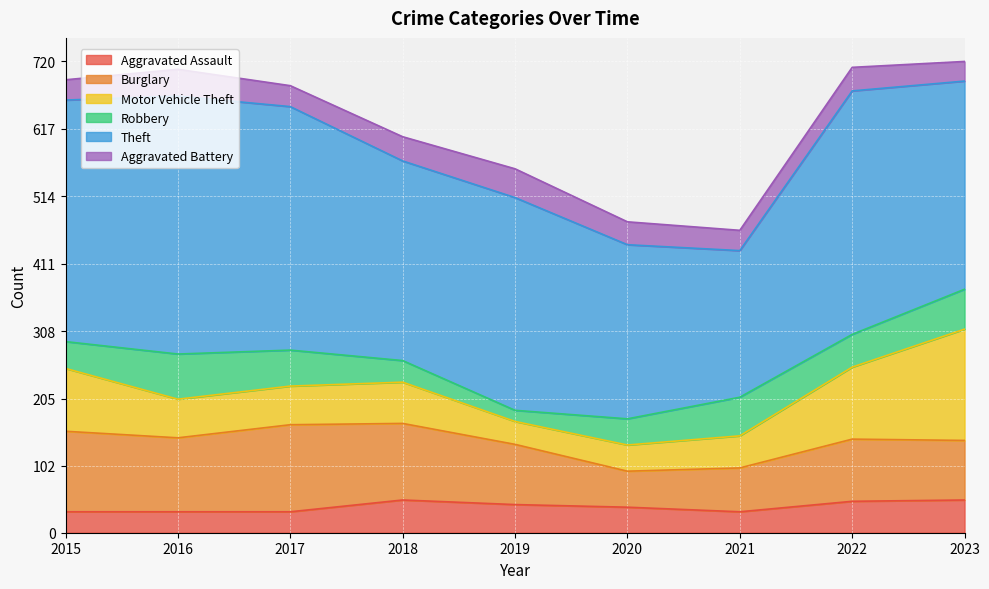

How many interior local peaks does the Robbery series have?

2